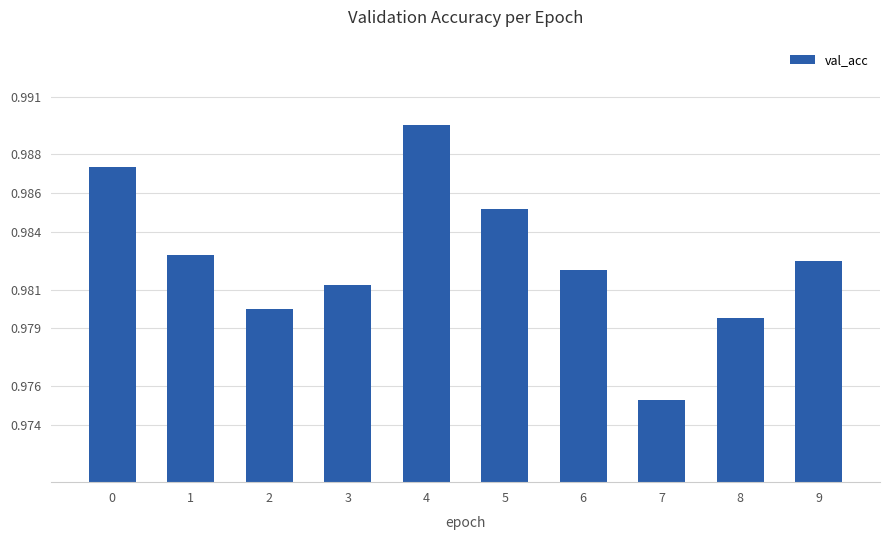

The value at 9 is 0.3. True or false?

False